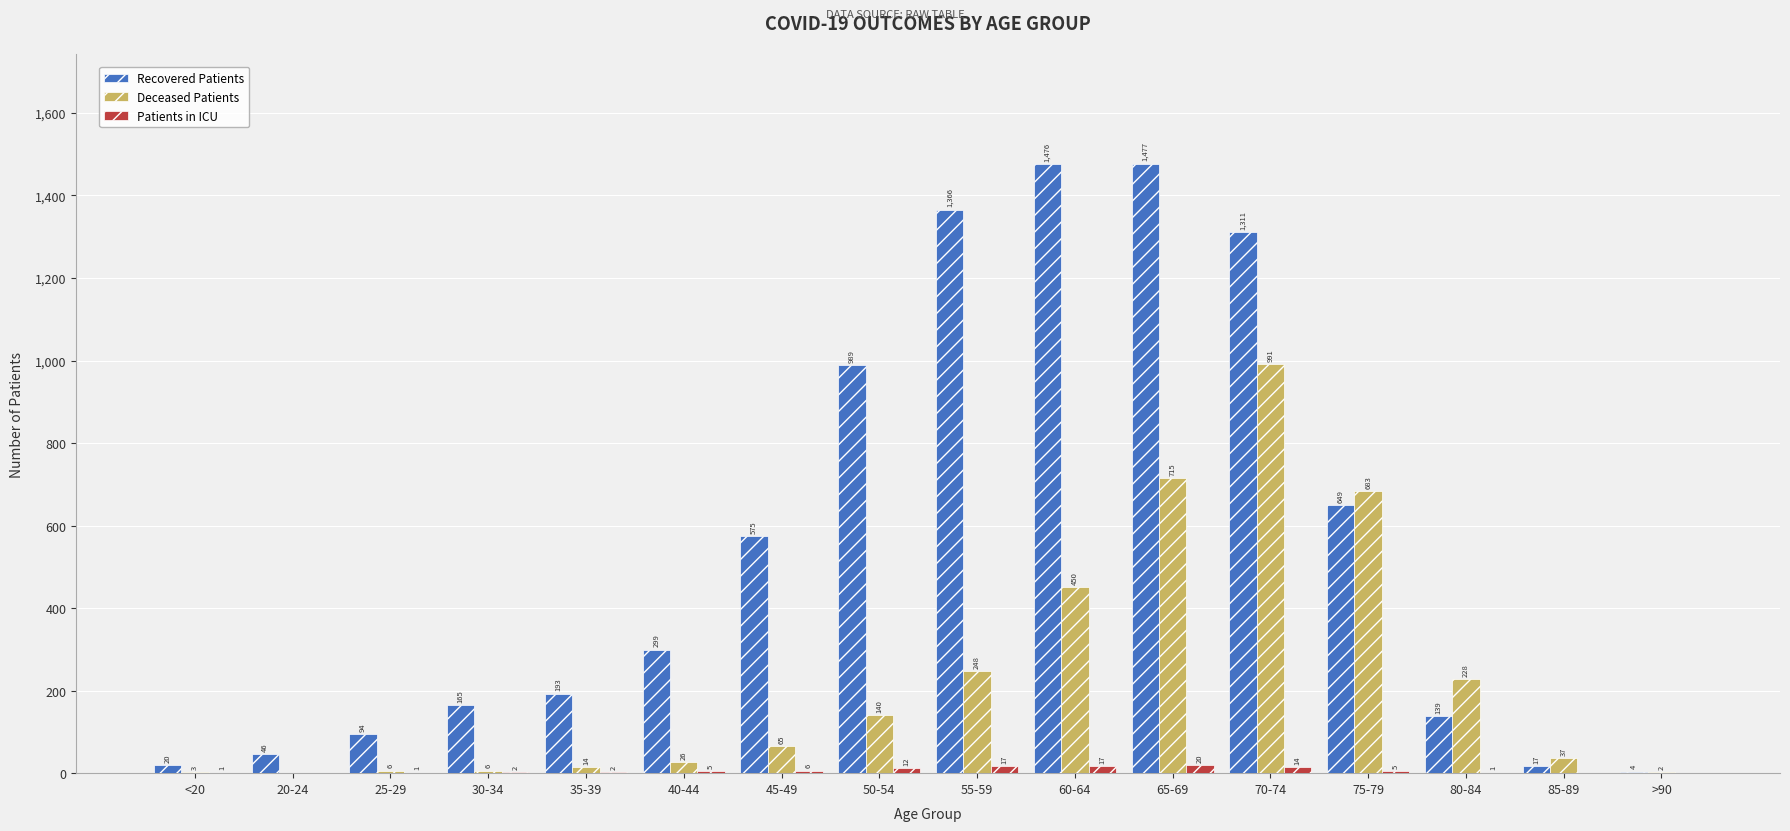

How many positive values does the Patients in ICU series have?

13